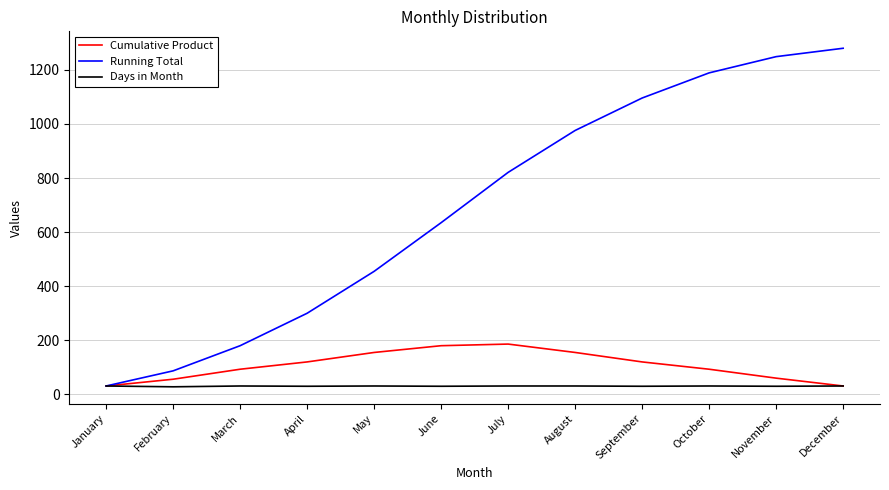

Which category has the highest value across all series?

December